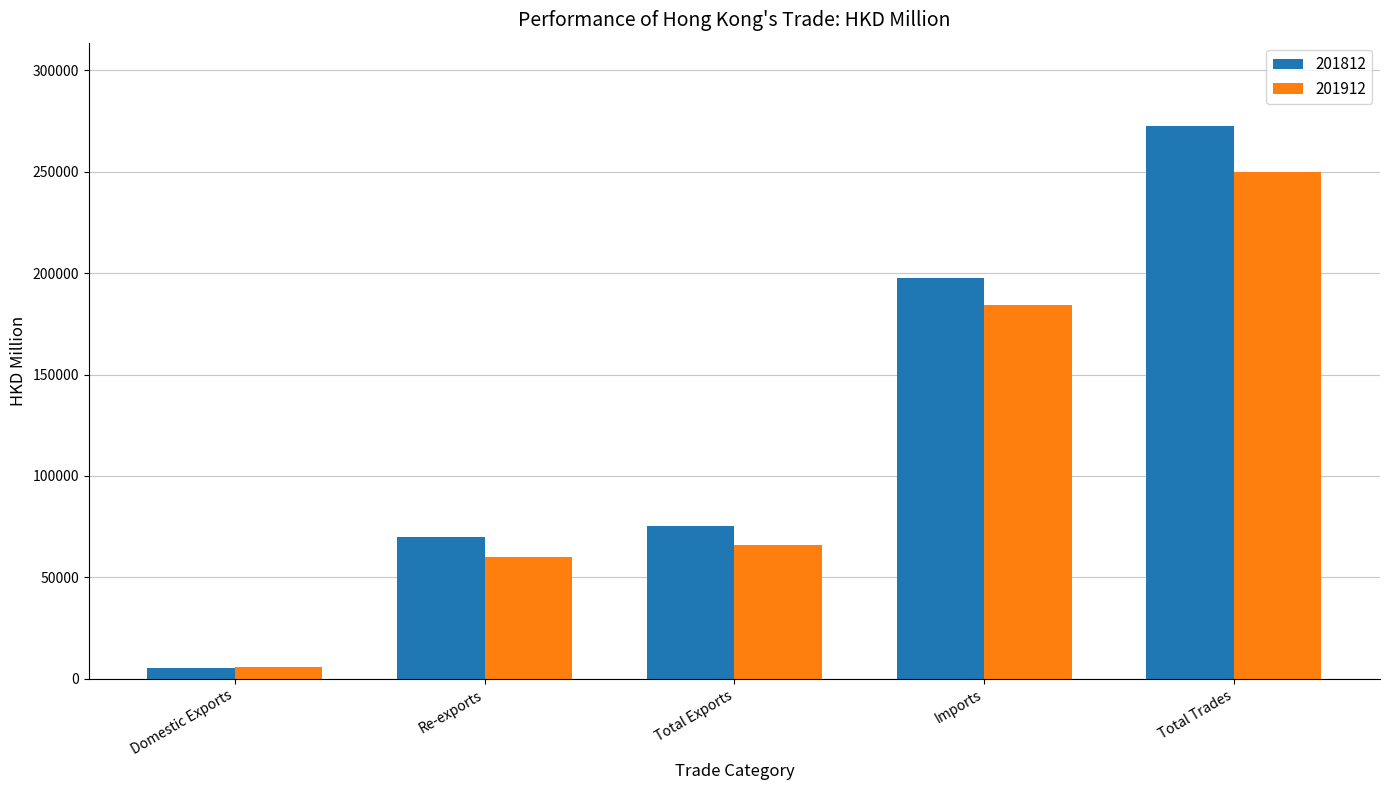

What is the total value across all series at Imports?

381821.8